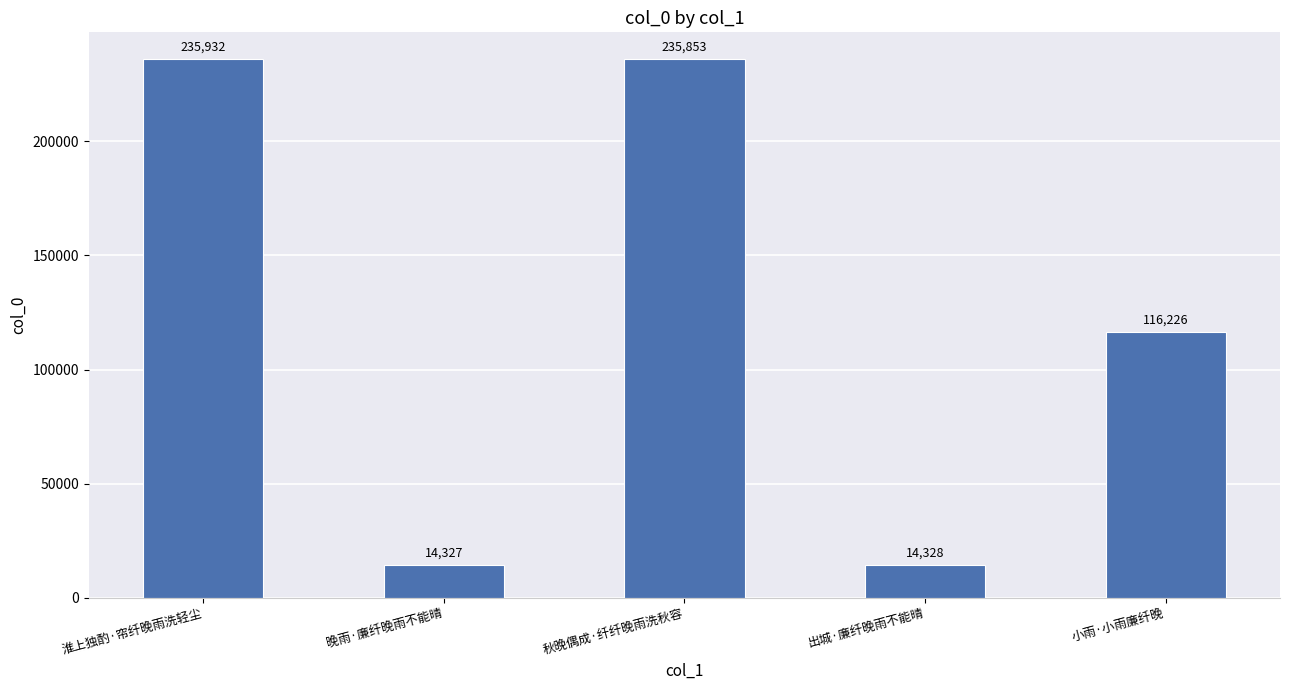

Reading left to right, transcribe all the data shown in this chart.

235932	14327	235853	14328	116226